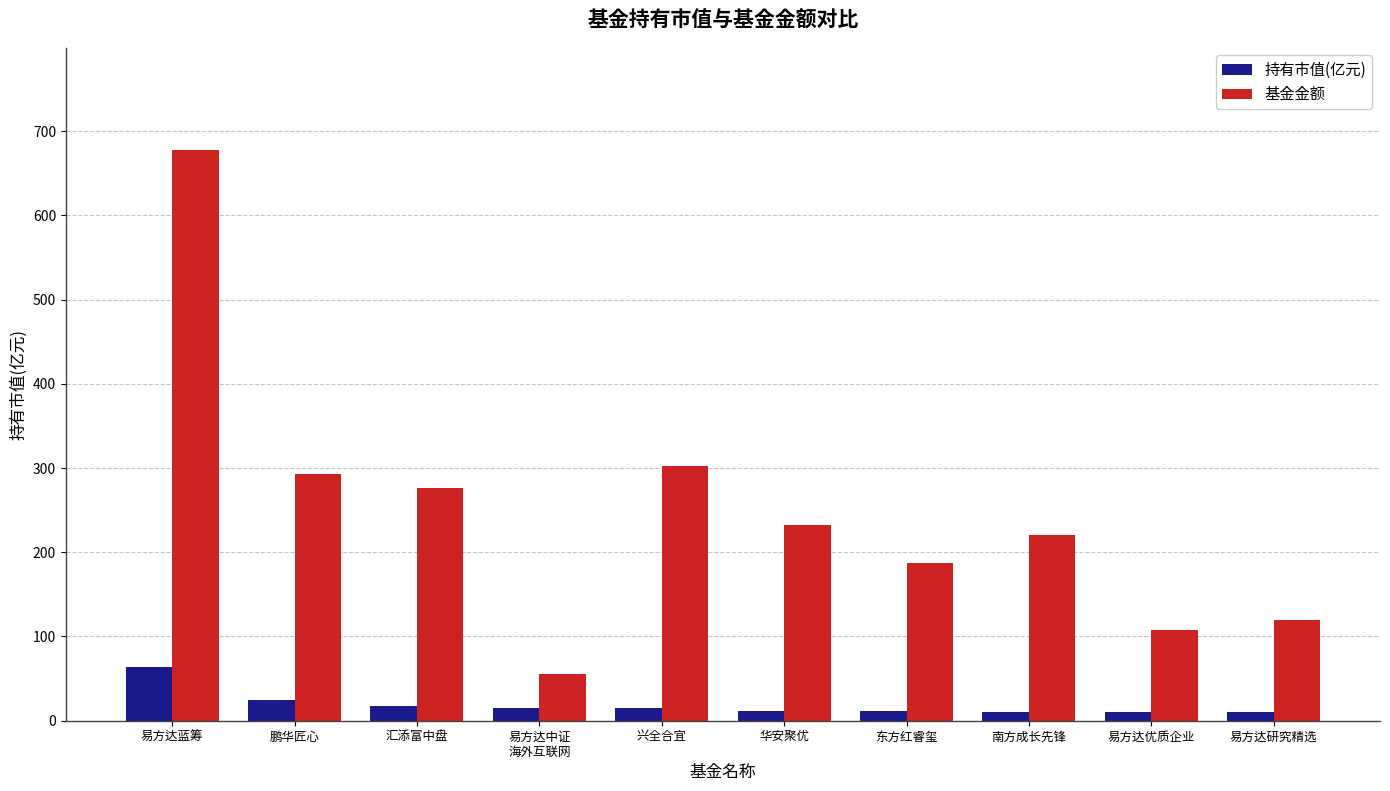

What is the spread (max minus min) of values at 鹏华匠心?

268.8